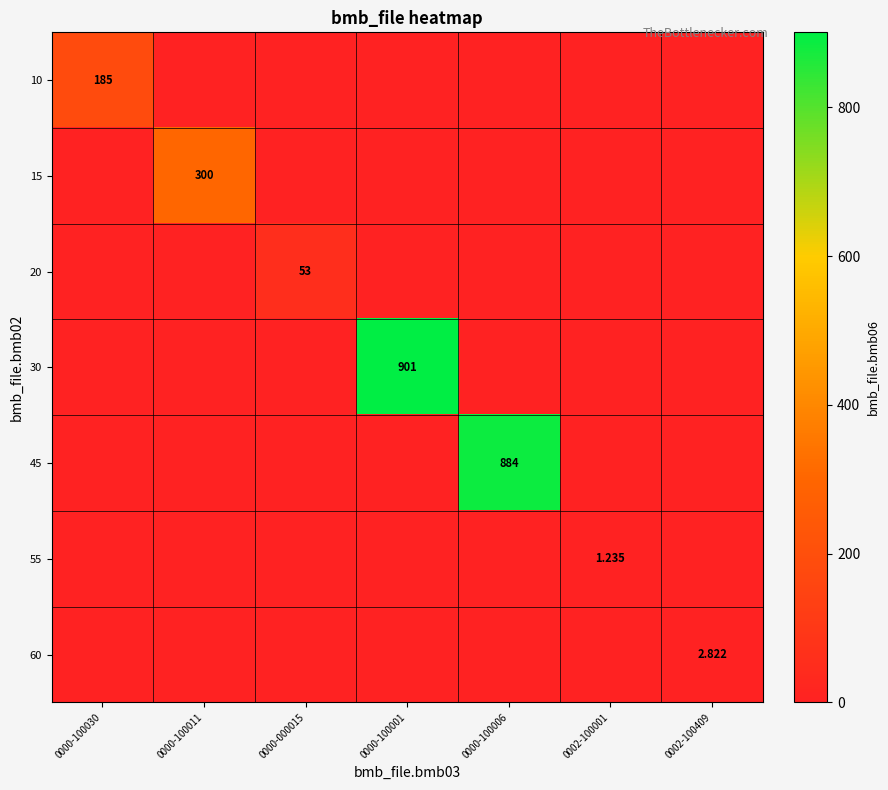

List the series in order of their peak value, lowest first.

55, 60, 20, 10, 15, 45, 30